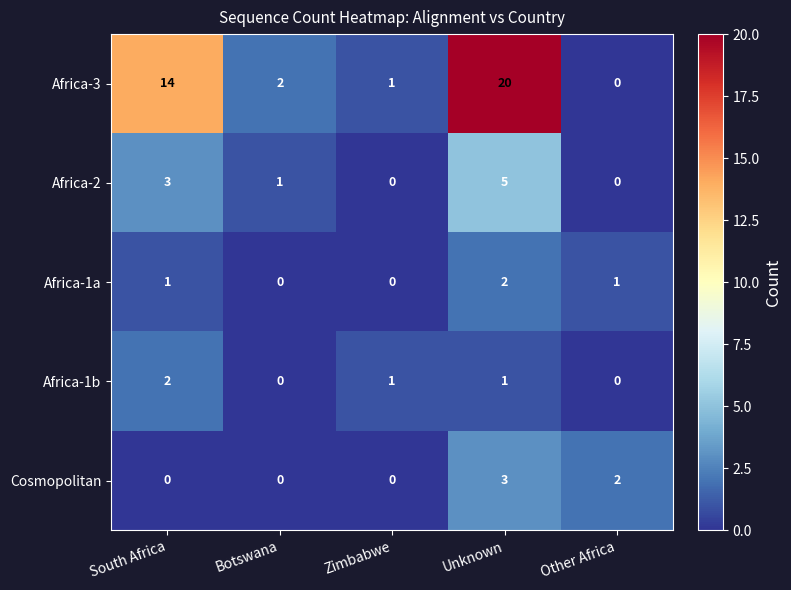

The Africa-1b series shows 1 at Other Africa. True or false?

False